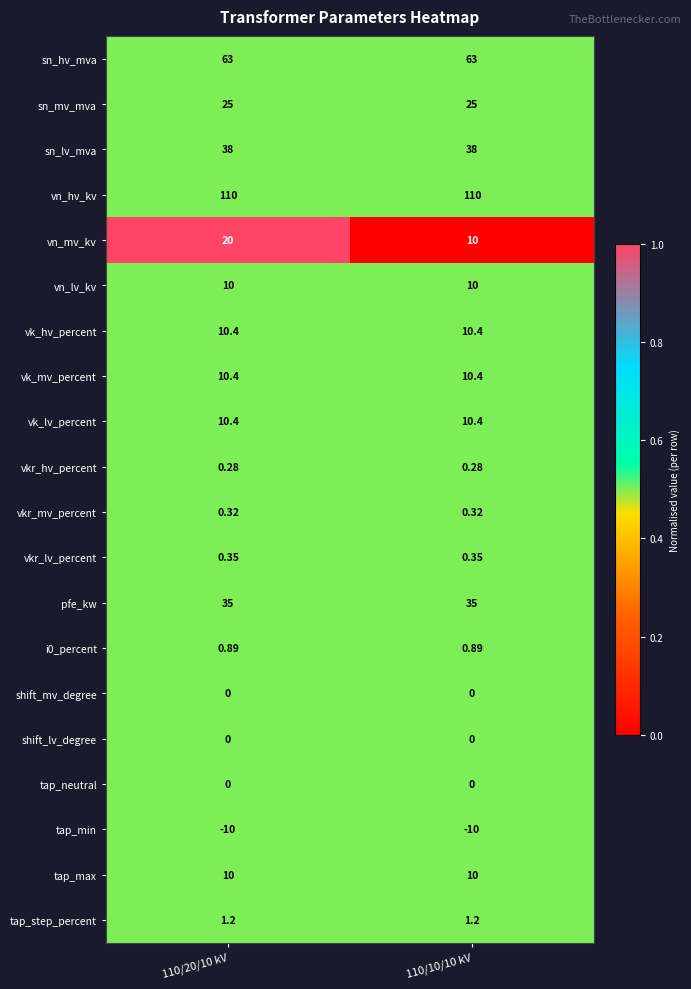

What is the spread (max minus min) of values at 110/20/10 kV?

120.0